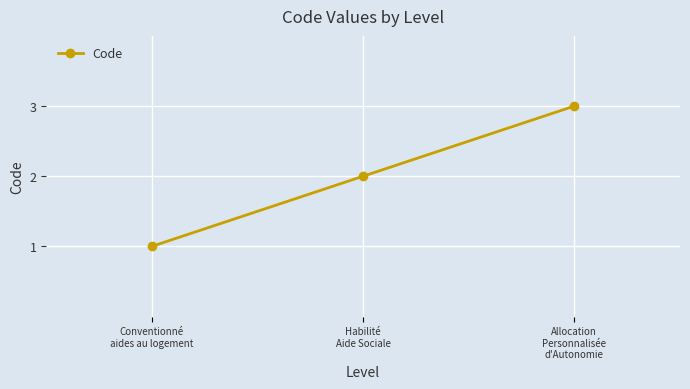

Reading left to right, what are all the values shown in this chart?

1	2	3